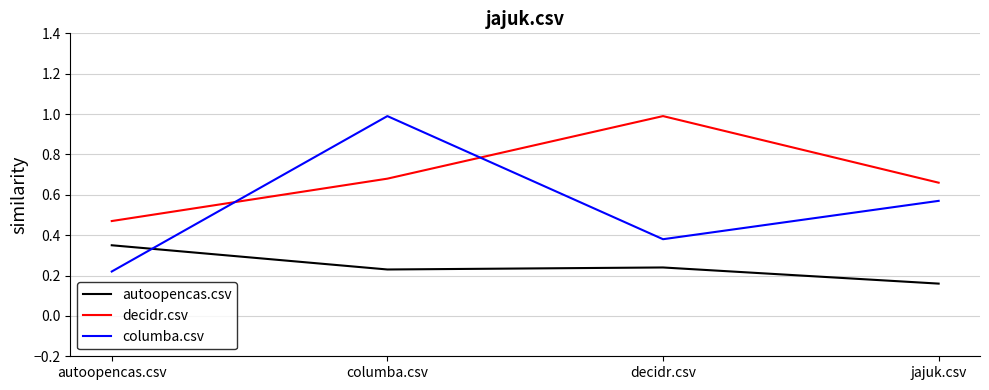

What is the greatest value displayed?

1.0